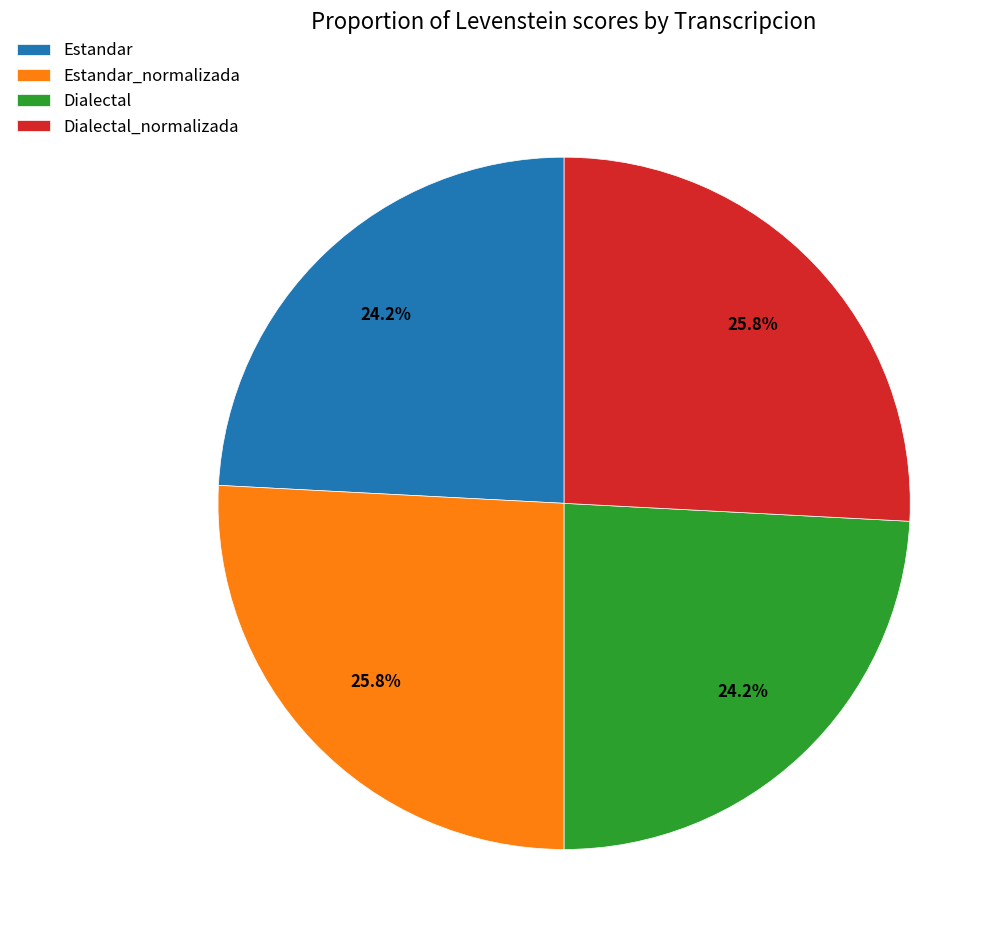

To the nearest percent, what is the average slice percentage?

25%